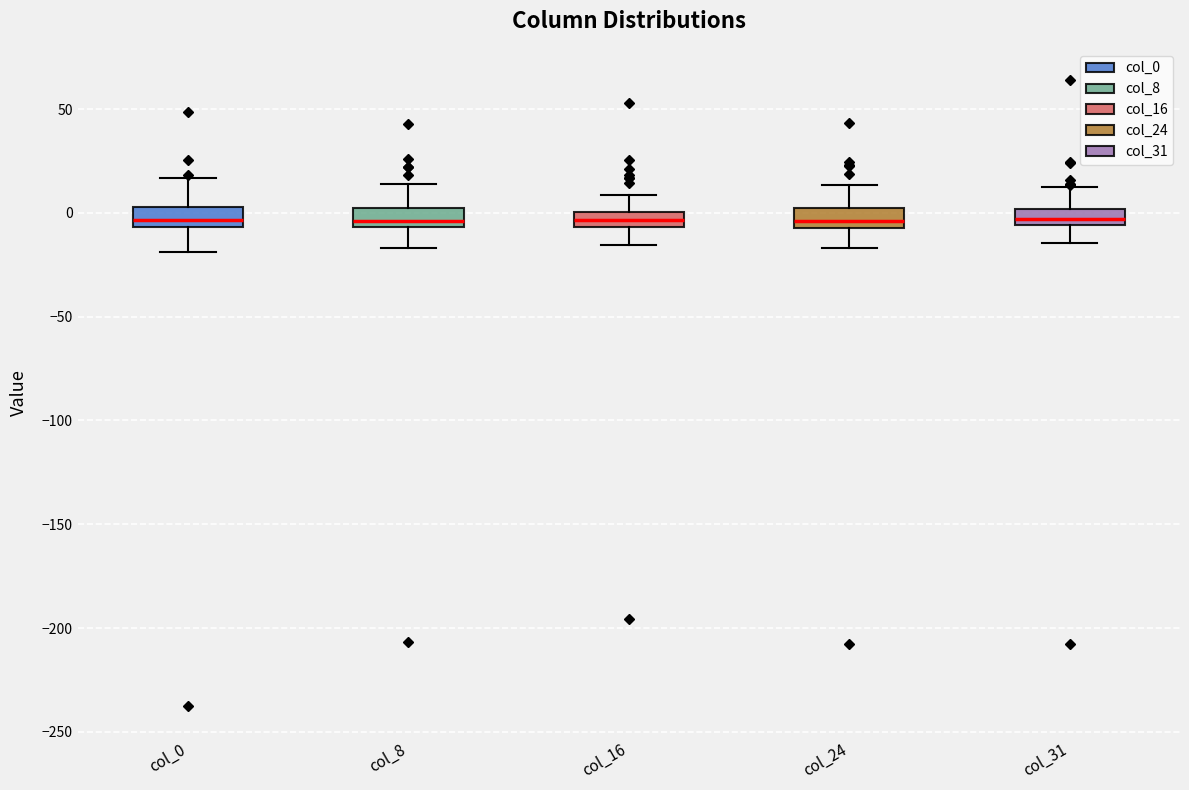

Where does the lower whisker of the box for col_0 end on the y-axis? The values are not printed on the chart, so give them approximately, as read against the axis.

-20